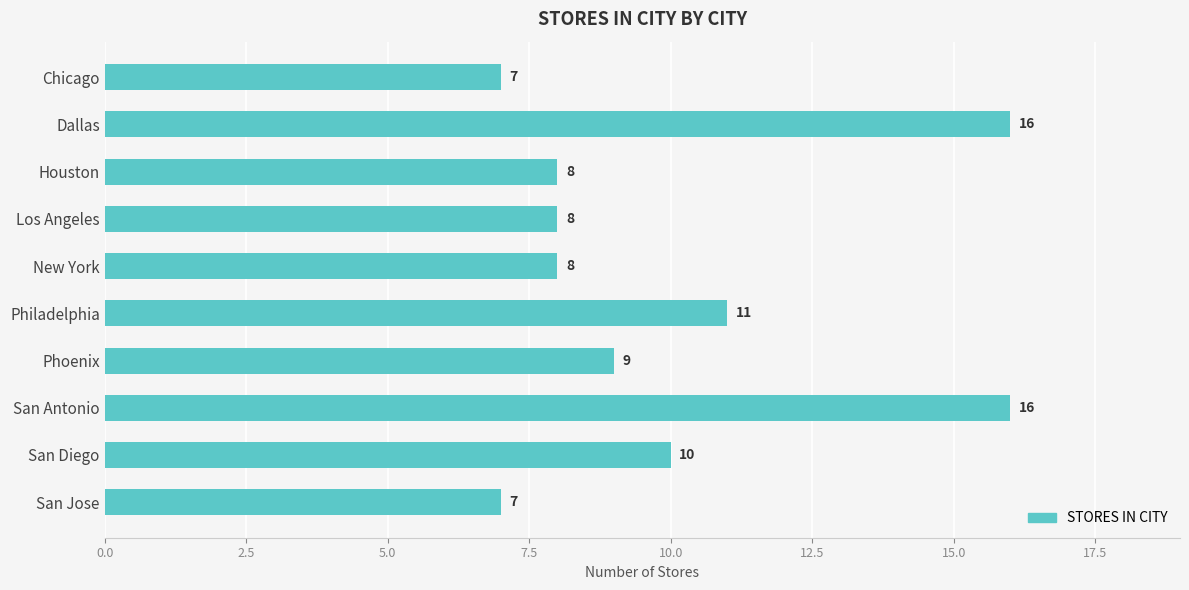

What is the value of the 5th bar from the top?

8